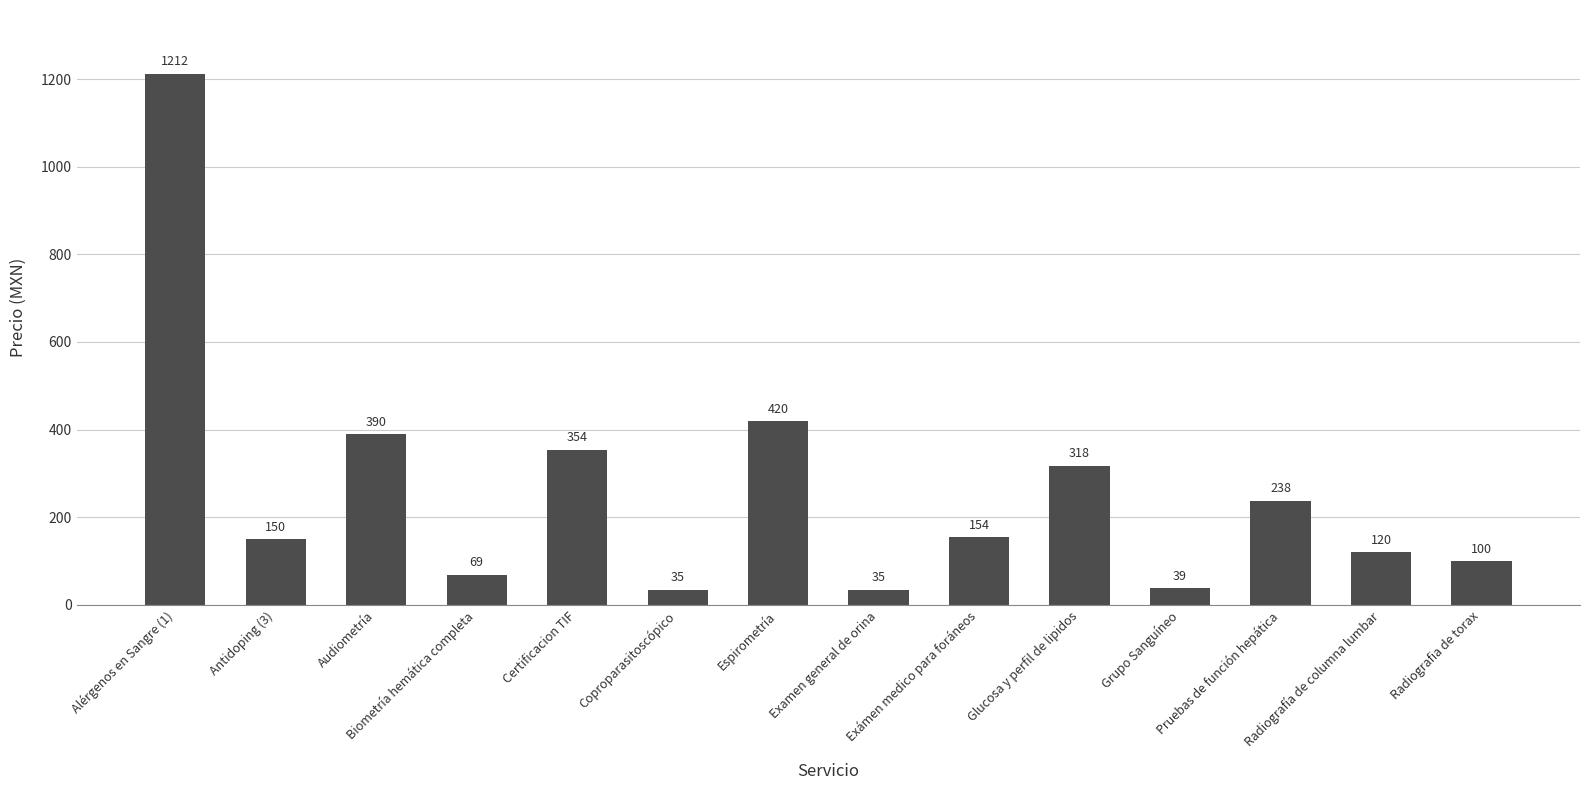

What is the value of the 9th bar from the left?

154